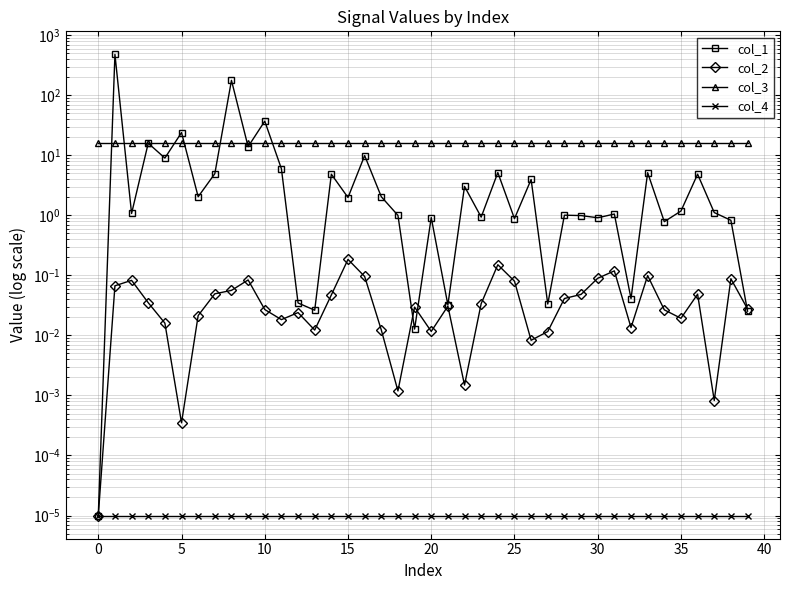

True or false: col_1 has a value of 1.0 at 34.

False